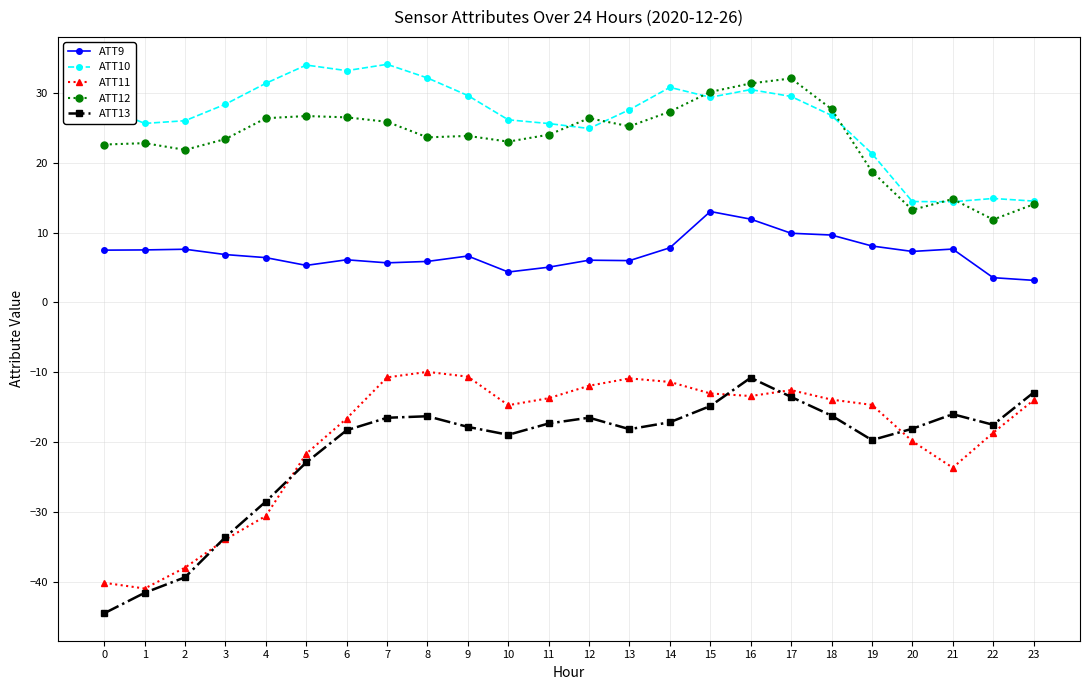

Does the chart have visible grid lines?

Yes